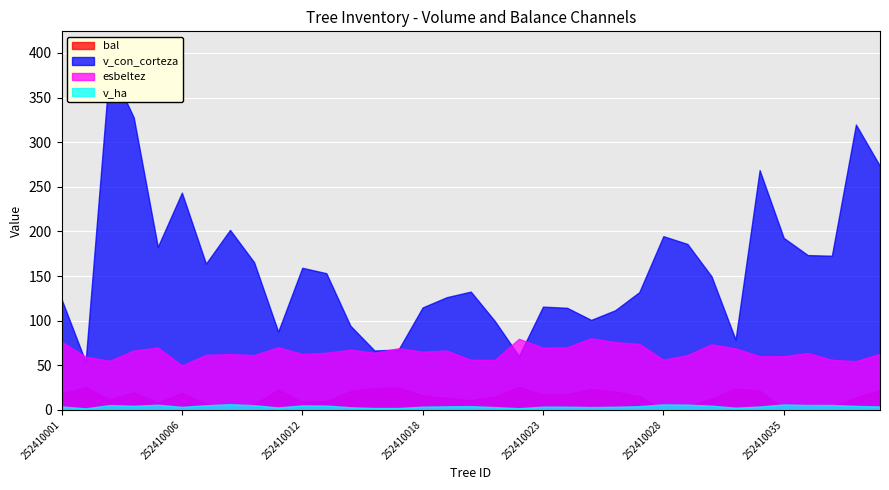

True or false: esbeltez and bal cross at least once.

False